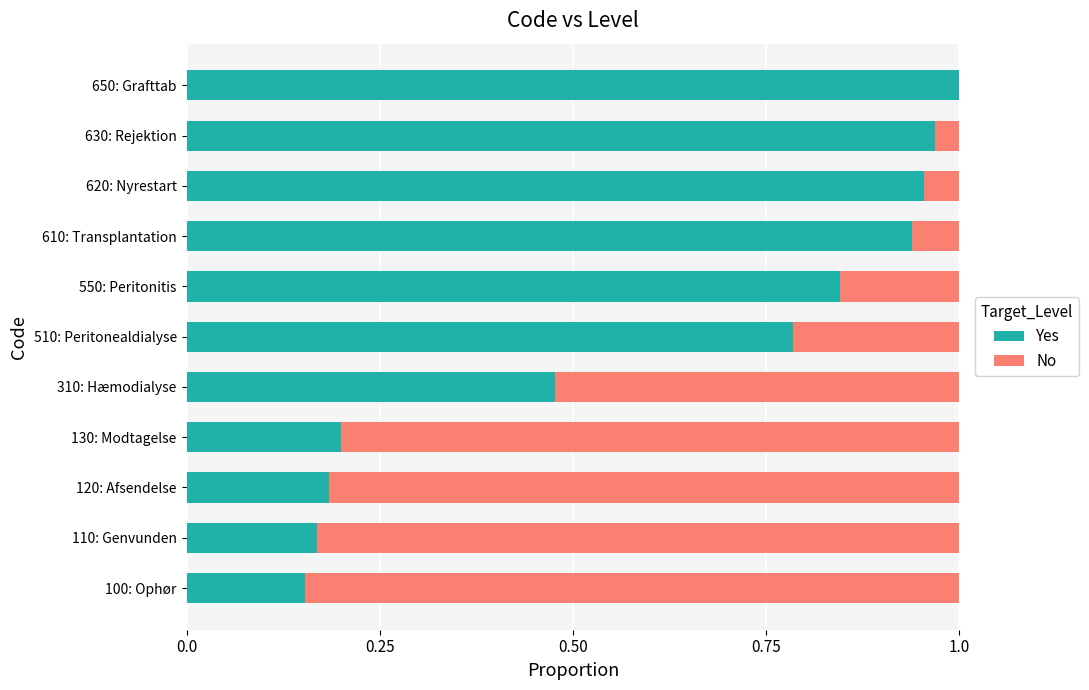

What is the sum of the Yes values at 550: Peritonitis and 510: Peritonealdialyse?

1.6